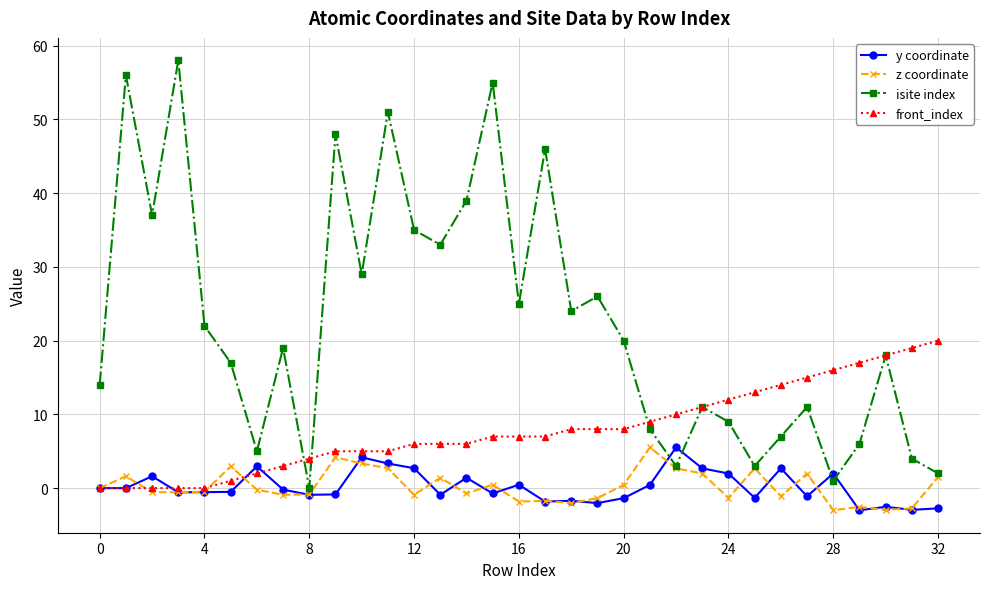

Which series has the largest total across all categories?

isite index